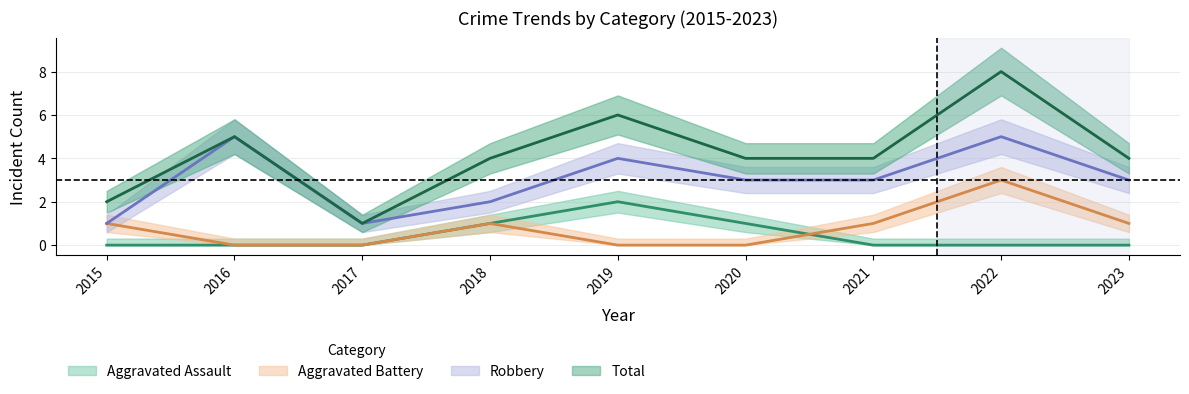

What are all the series names shown in the legend?

Aggravated Assault, Aggravated Battery, Robbery, Total